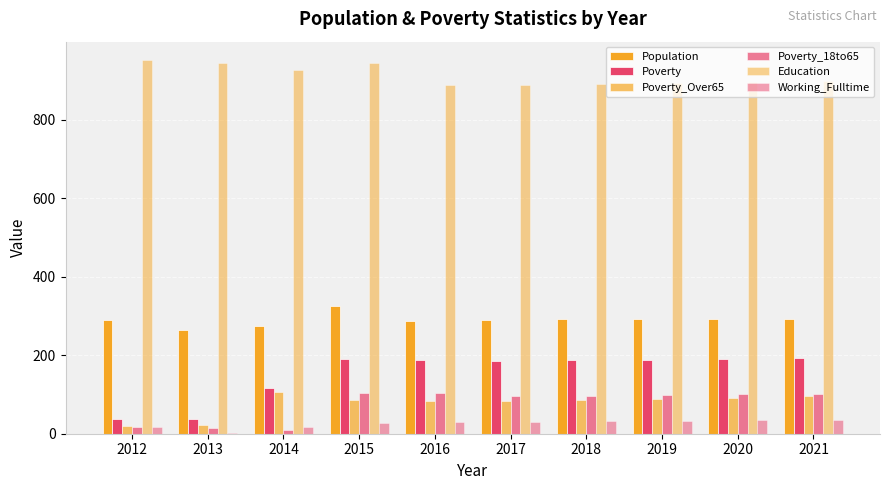

At which category does the chart reach its peak across all series?

2012